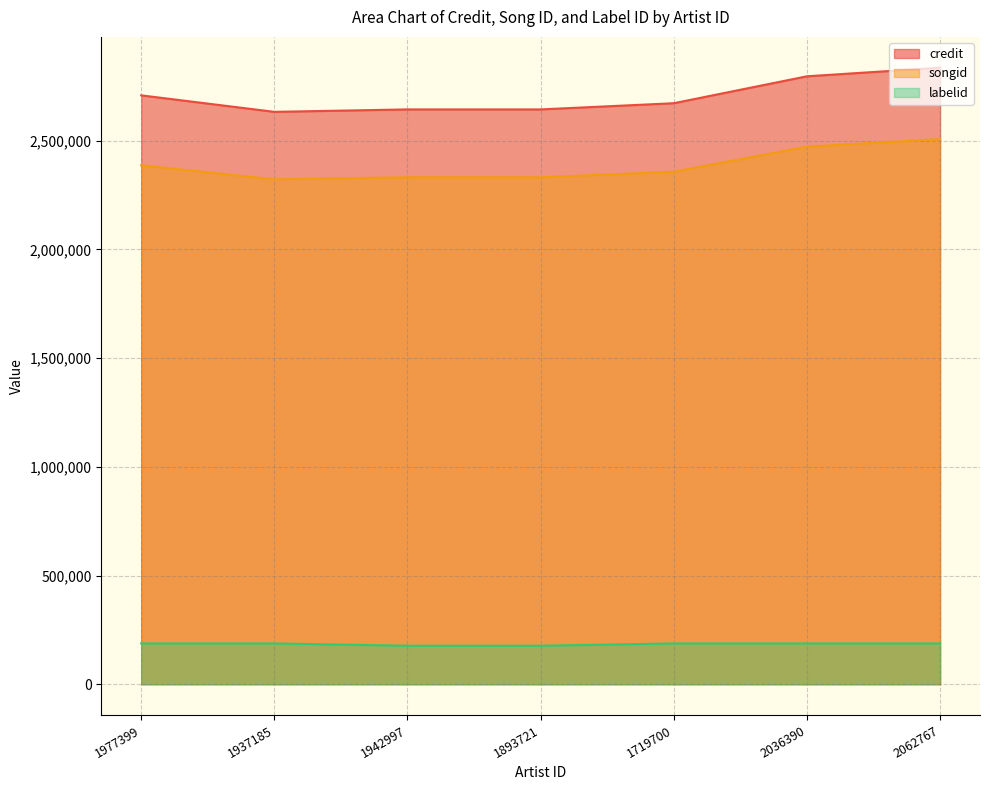

Reading left to right, transcribe all the data shown in this chart.

credit: 1977399=2709005	1937185=2633073	1942997=2644307	1893721=2644307	1719700=2672770	2036390=2796643	2062767=2836119
songid: 1977399=2387450	1937185=2322616	1942997=2332111	1893721=2332111	1719700=2357589	2036390=2472961	2062767=2507753
labelid: 1977399=187526	1937185=187526	1942997=177030	1893721=177030	1719700=187526	2036390=187526	2062767=187526